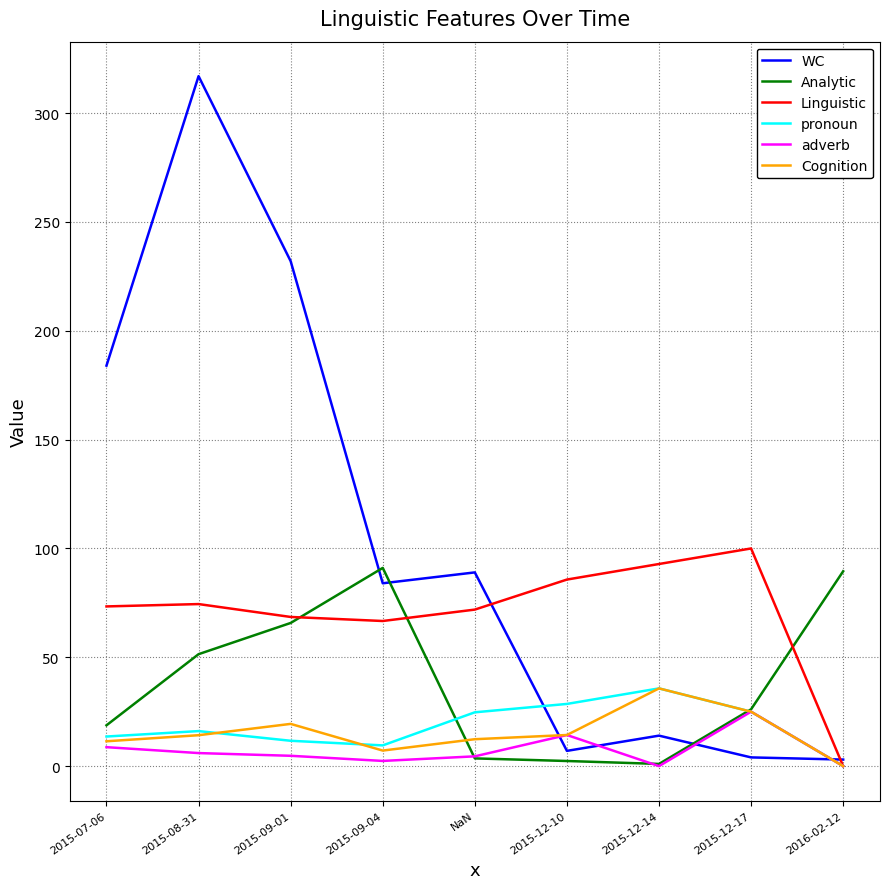

Is it true that pronoun equals 13.9 at 2016-02-12?

False